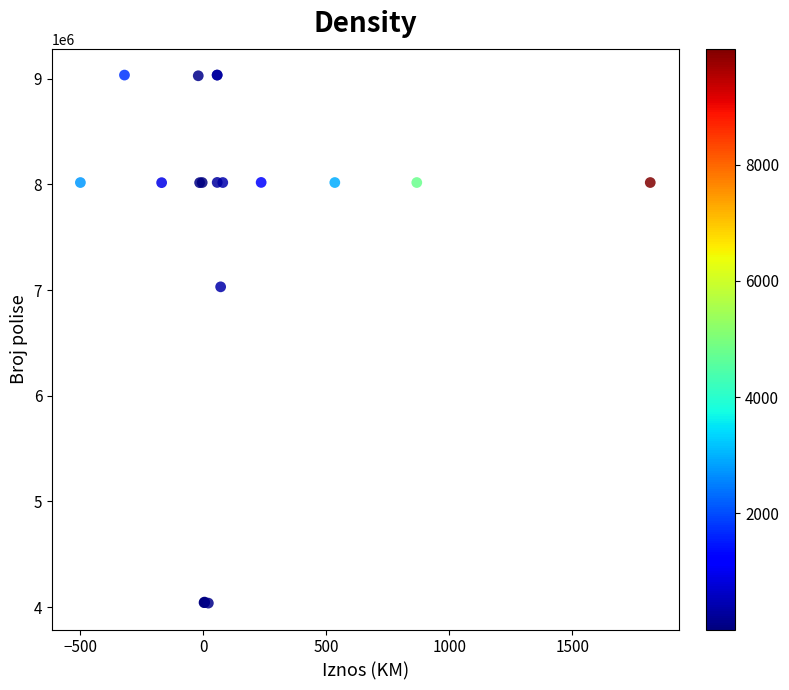

What Y value in the scatter plot is closest to 6536475?

7031179